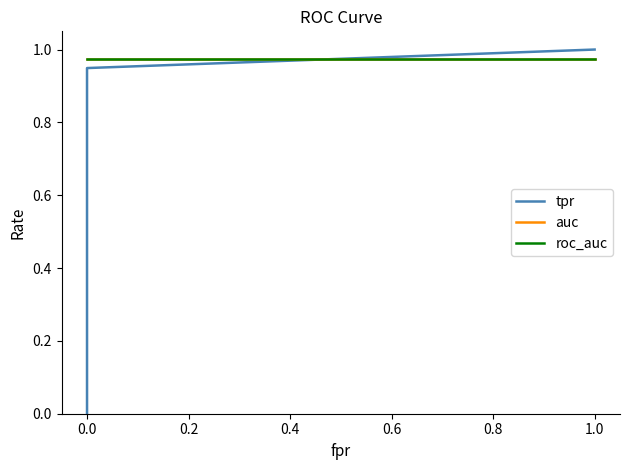

Reading left to right, what are all the values shown in this chart?

tpr: 0.0	0.9	1.0
auc: 1.0	1.0	1.0
roc_auc: 1.0	1.0	1.0